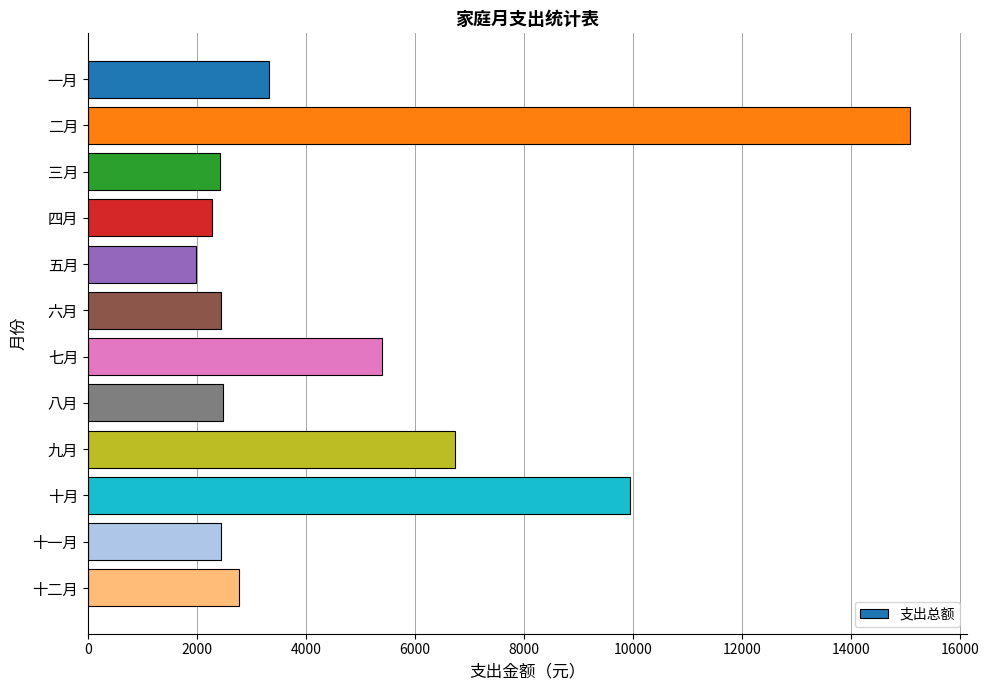

What is the average value?

4776